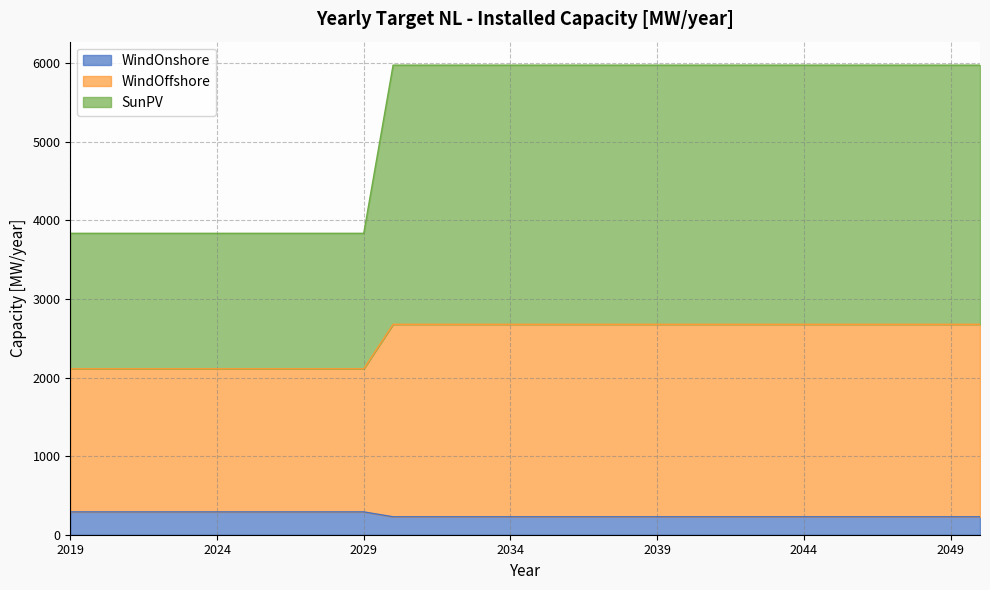

At which label is SunPV closest to 2395?

2019